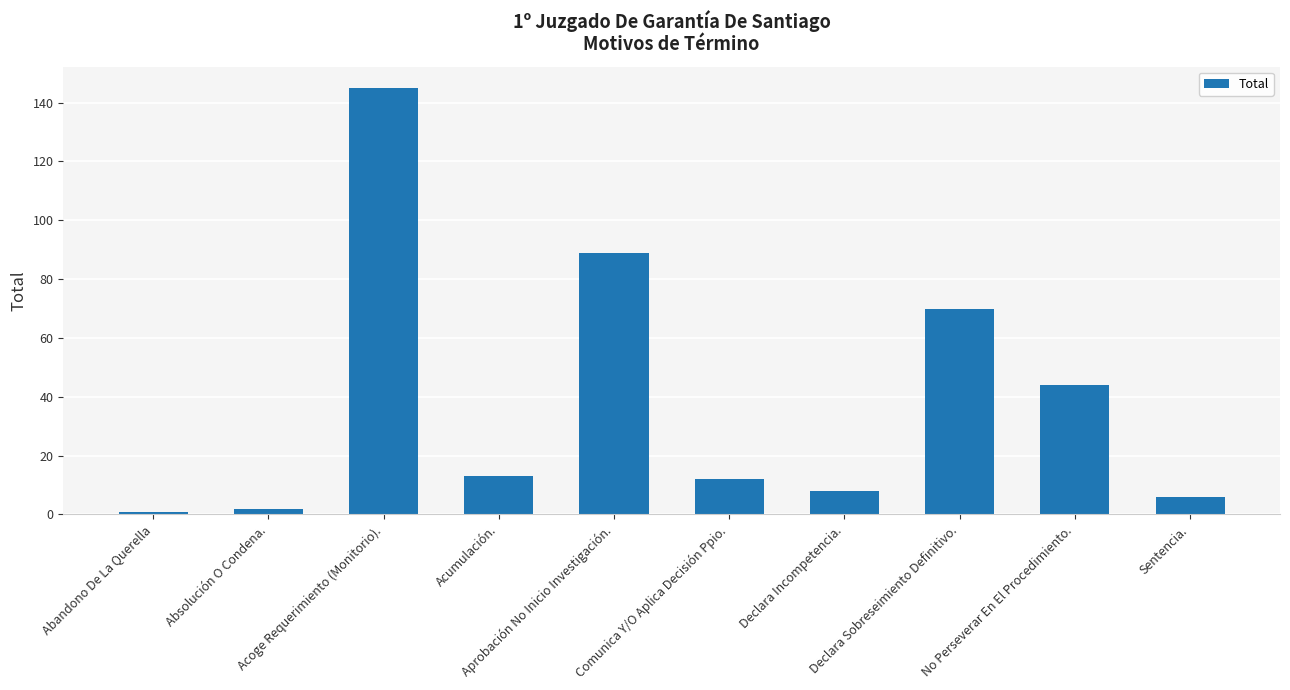

What is the greatest value displayed?

145